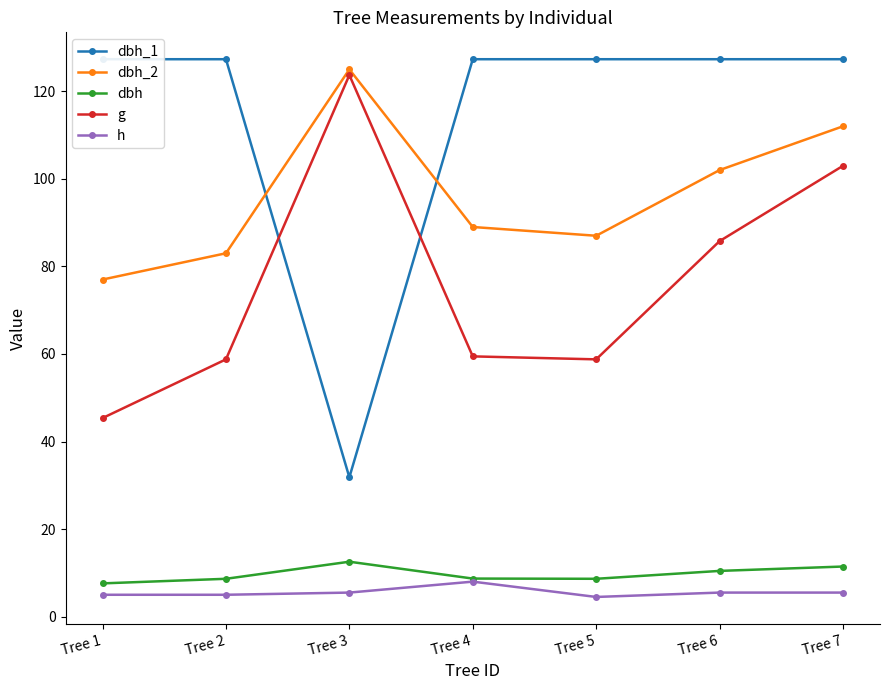

What are all the series names shown in the legend?

dbh_1, dbh_2, dbh, g, h